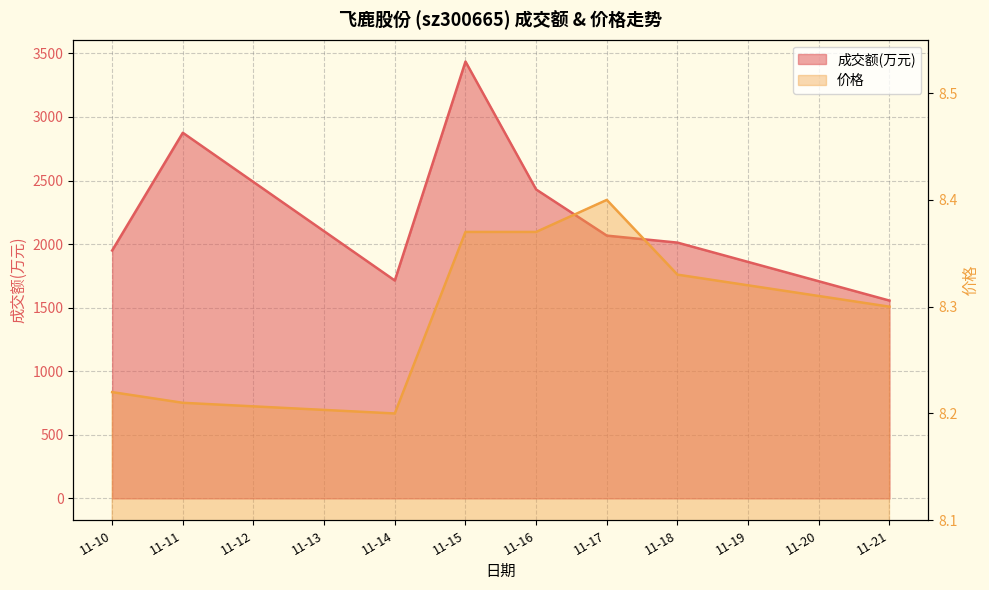

At which label does 价格 reach its peak?

11-17